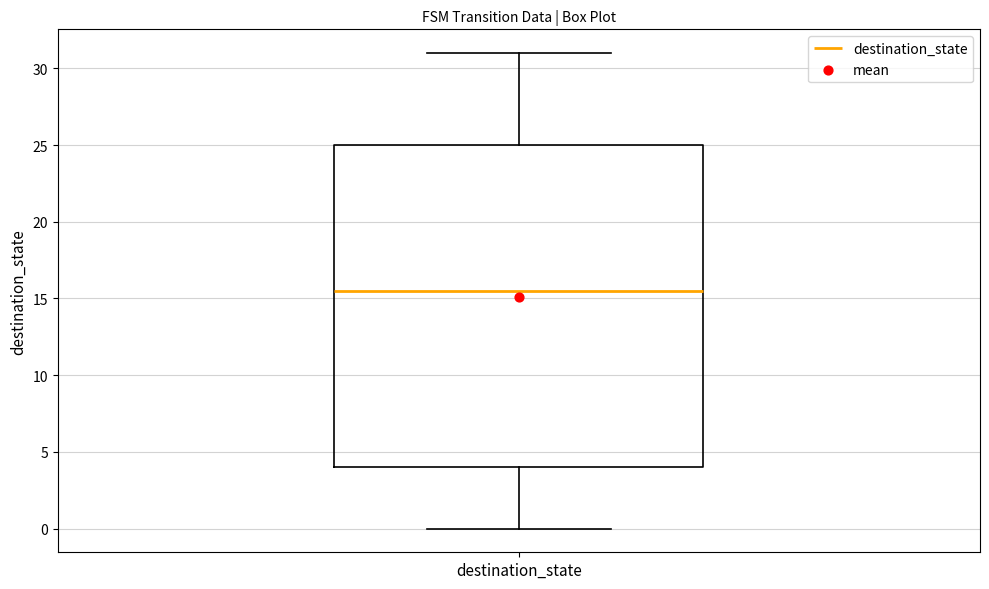

Transcribe this box plot: give where the median line is, the range the box spans, and where the two whiskers end, as read against the y-axis. The values are not printed on the chart, so give them approximately, as read against the axis.

median 15.5, box 4.0 to 25.0, whiskers 0.0 to 31.0